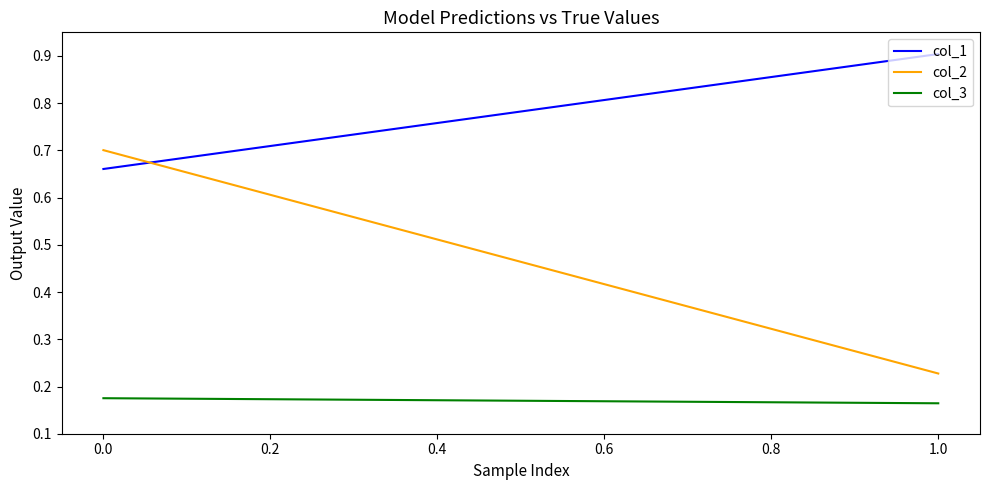

The col_1 series shows 0.7 at 0.0. True or false?

True